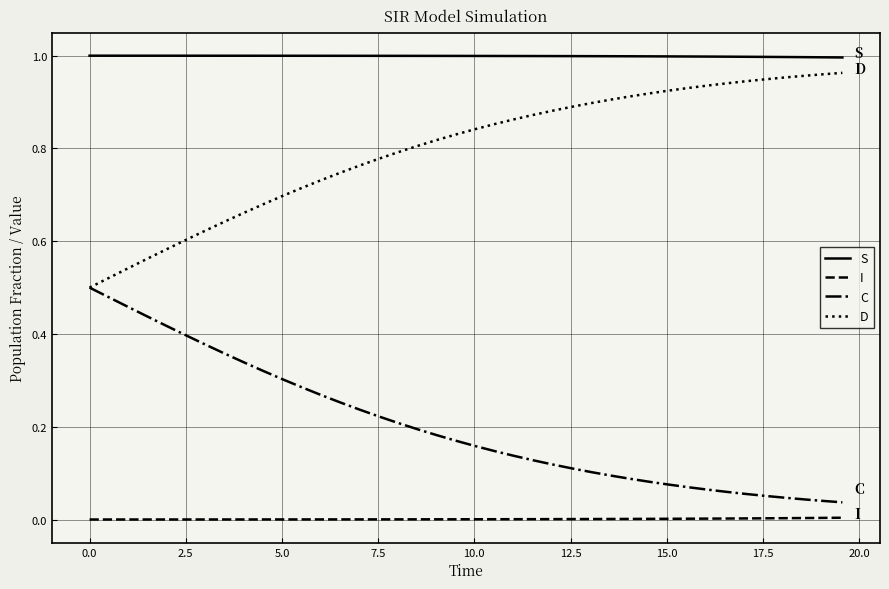

True or false: D and S intersect in this chart.

False